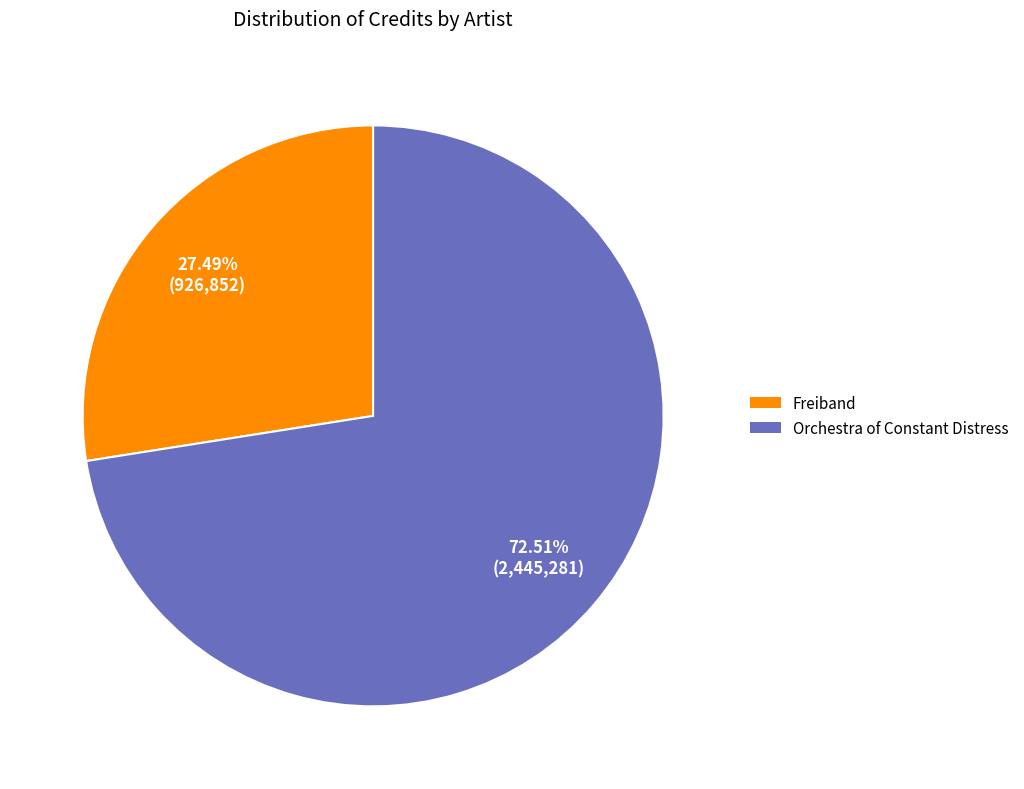

Is it true that Freiband is 41% of the pie?

False